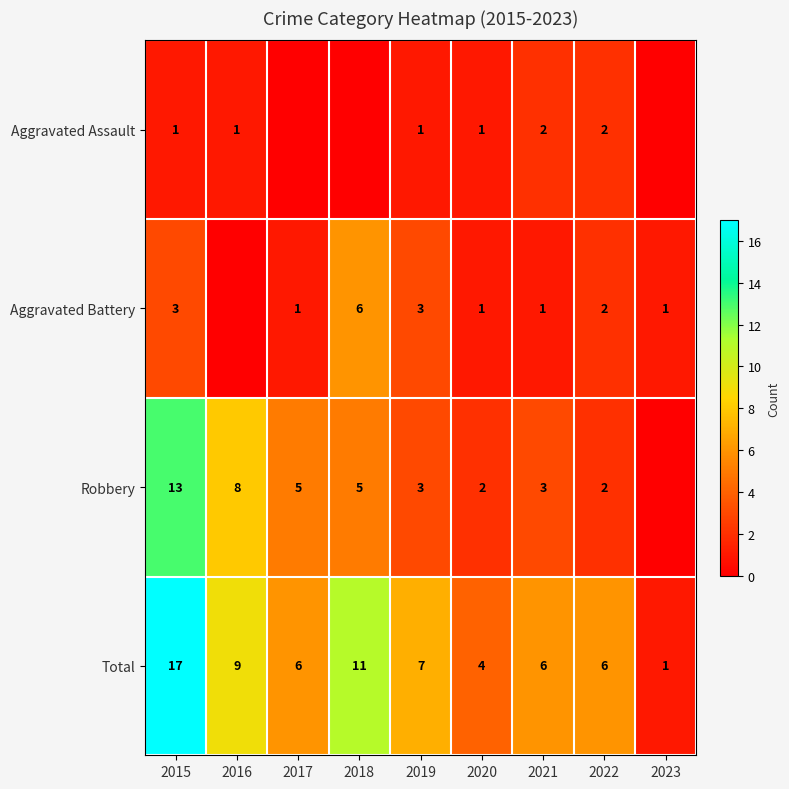

At how many categories does at least one series exceed 16?

1